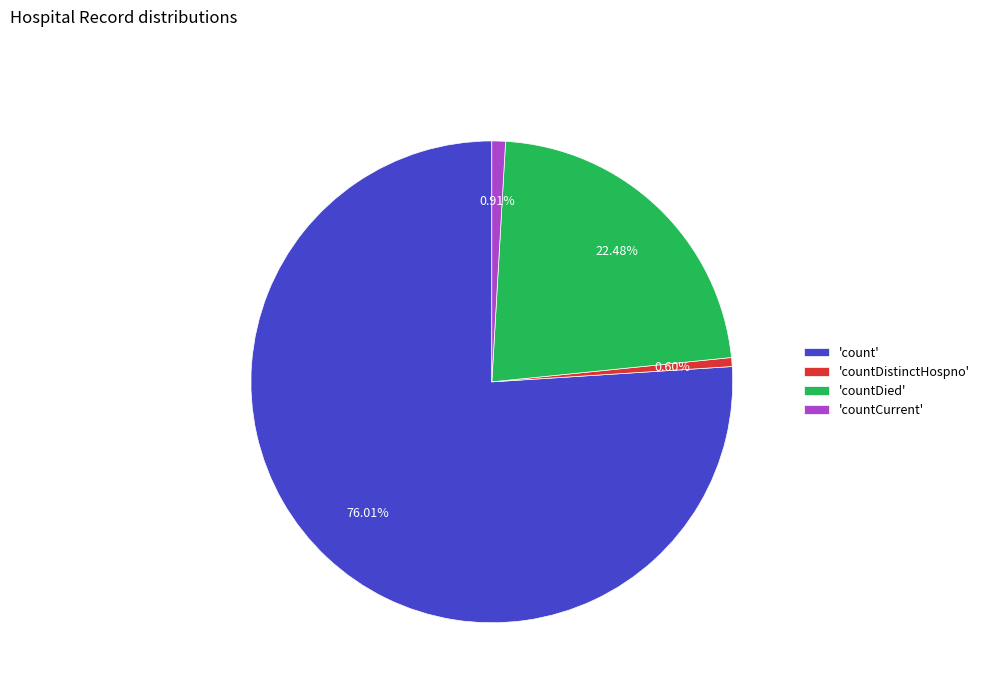

What is the largest slice in the pie chart?

'count'